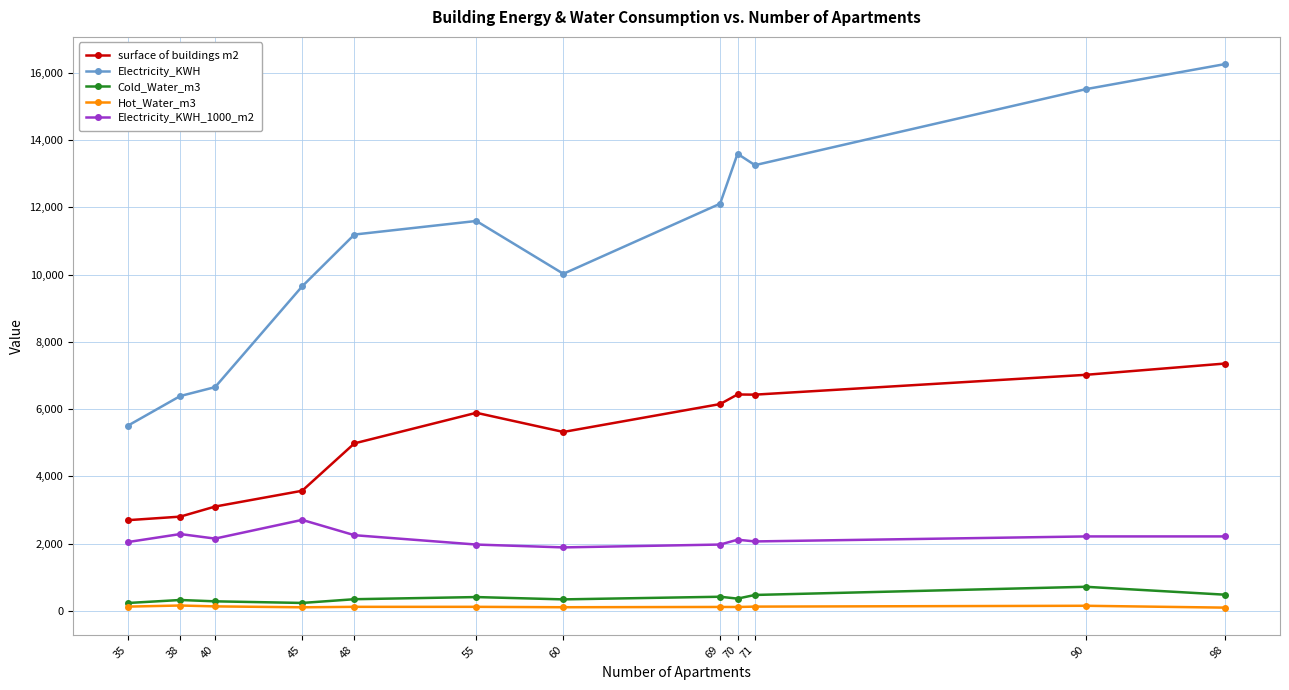

What is the difference between the maximum and minimum values in the Electricity_KWH series?

10758.0